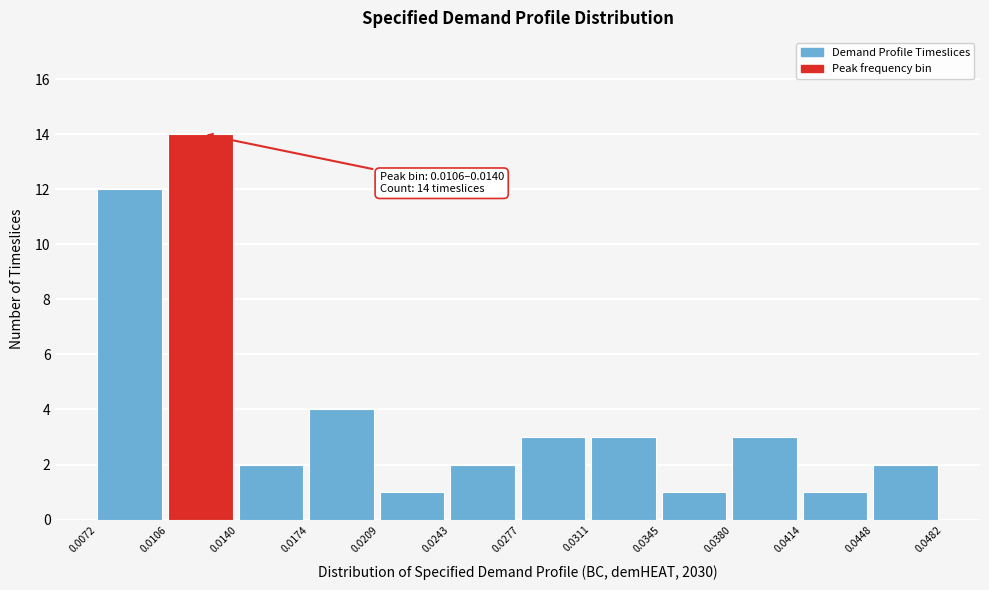

Which range on the x-axis has the tallest bar?

0.0106 to 0.0140